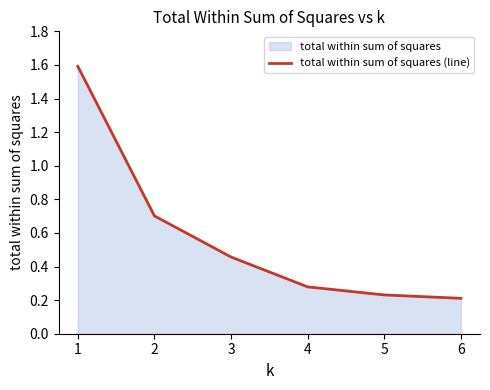

What is the difference between the maximum and minimum values?

1.4